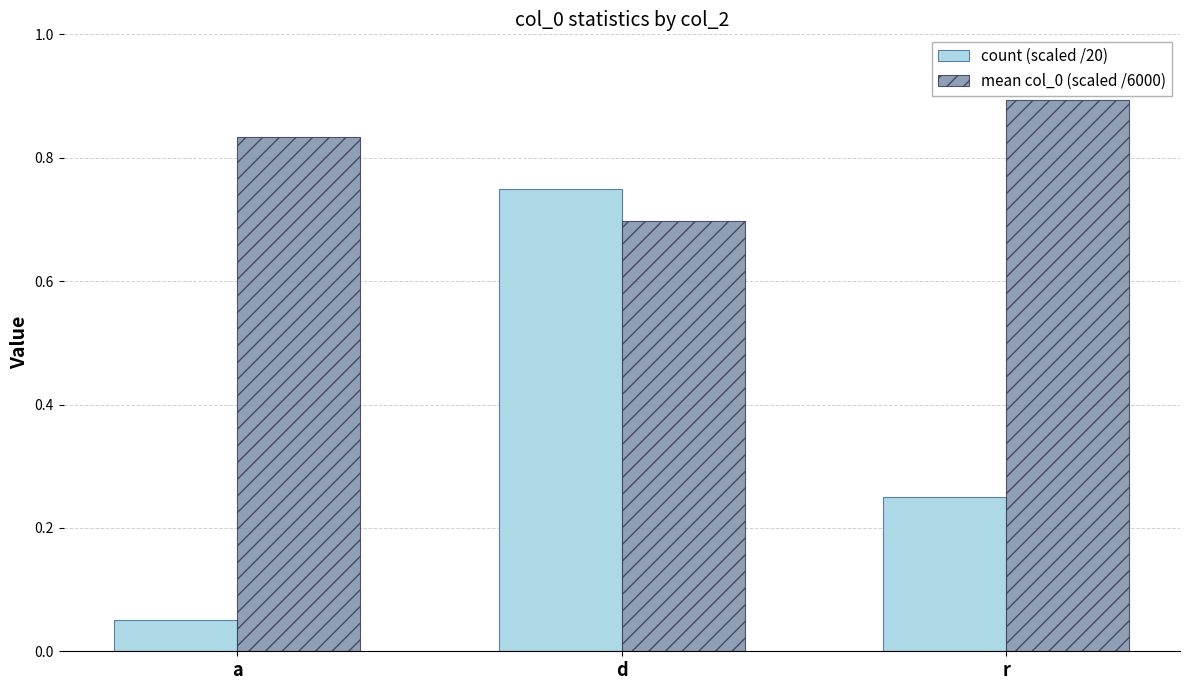

Where is mean col_0 (scaled /6000) nearest to the value 0?

d